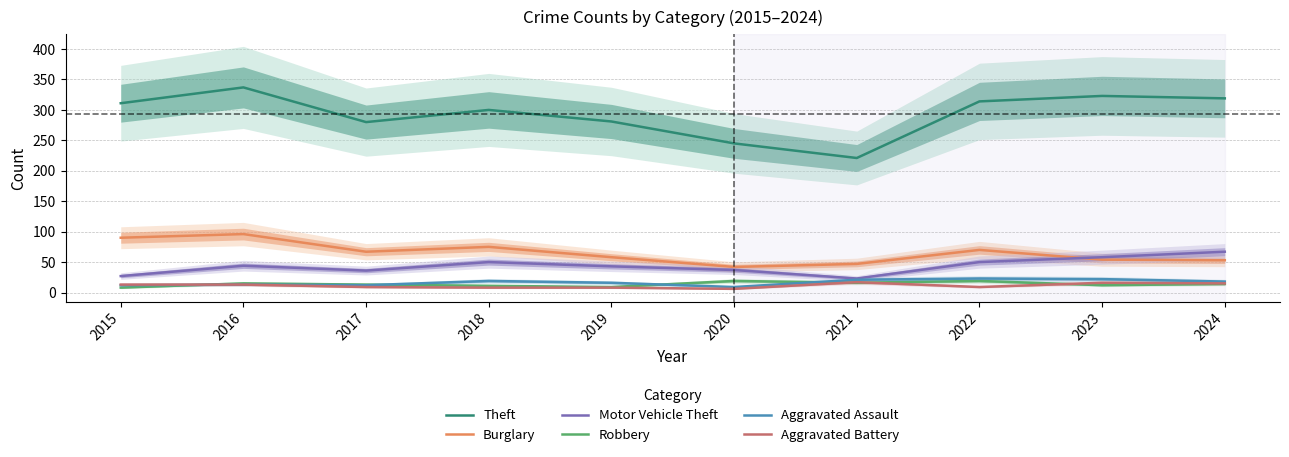

Which category has the highest value across all series?

2016